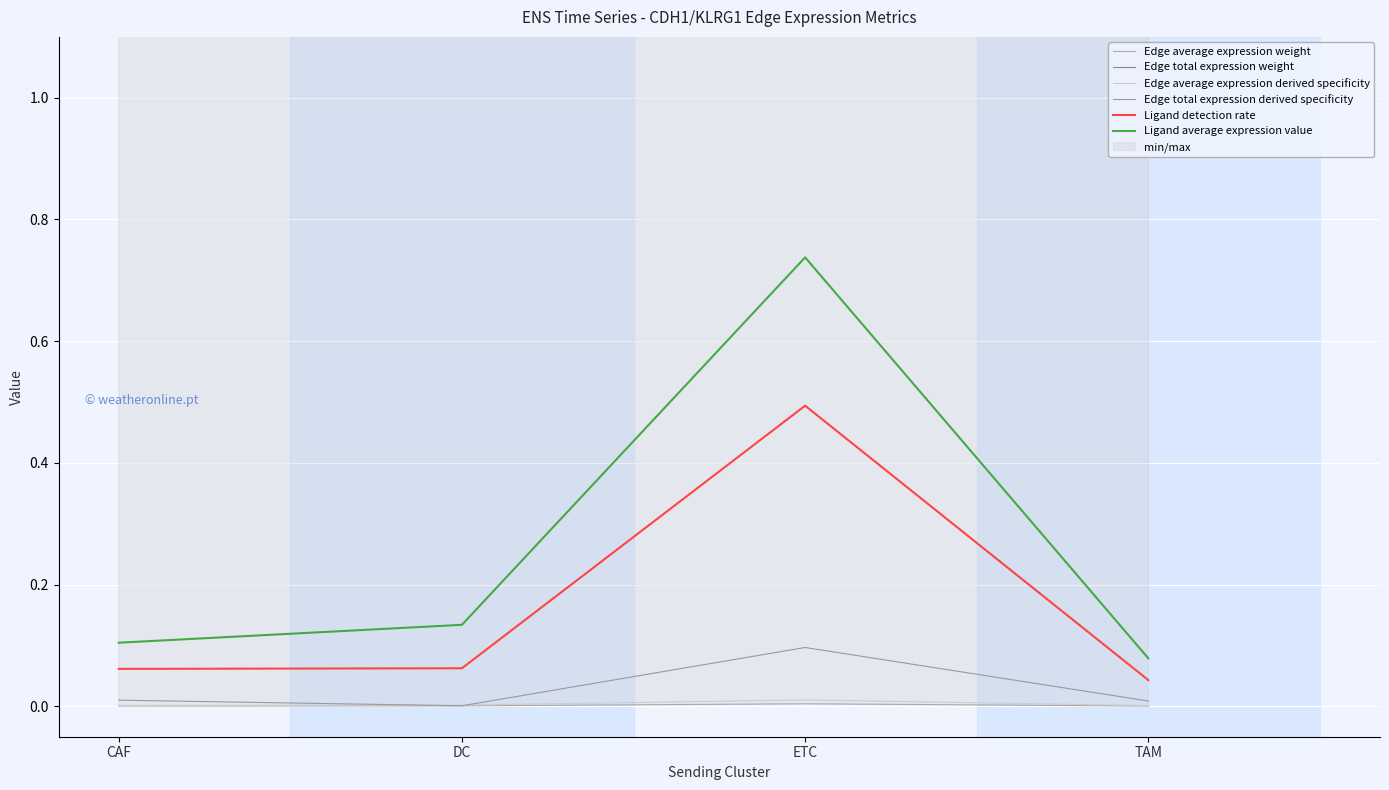

True or false: Ligand average expression value has a value of 0.0 at DC.

False